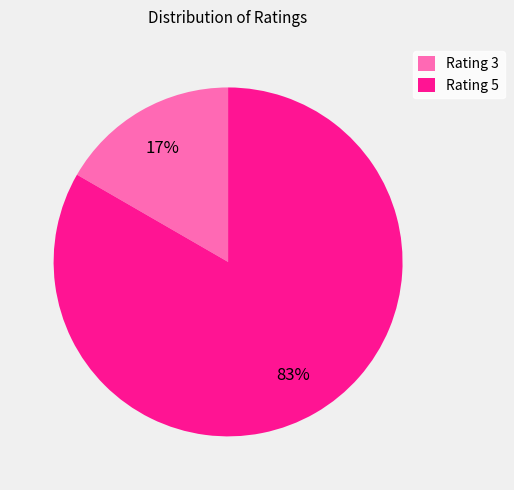

To the nearest percent, what is the combined percentage of Rating 5 and Rating 3?

100%